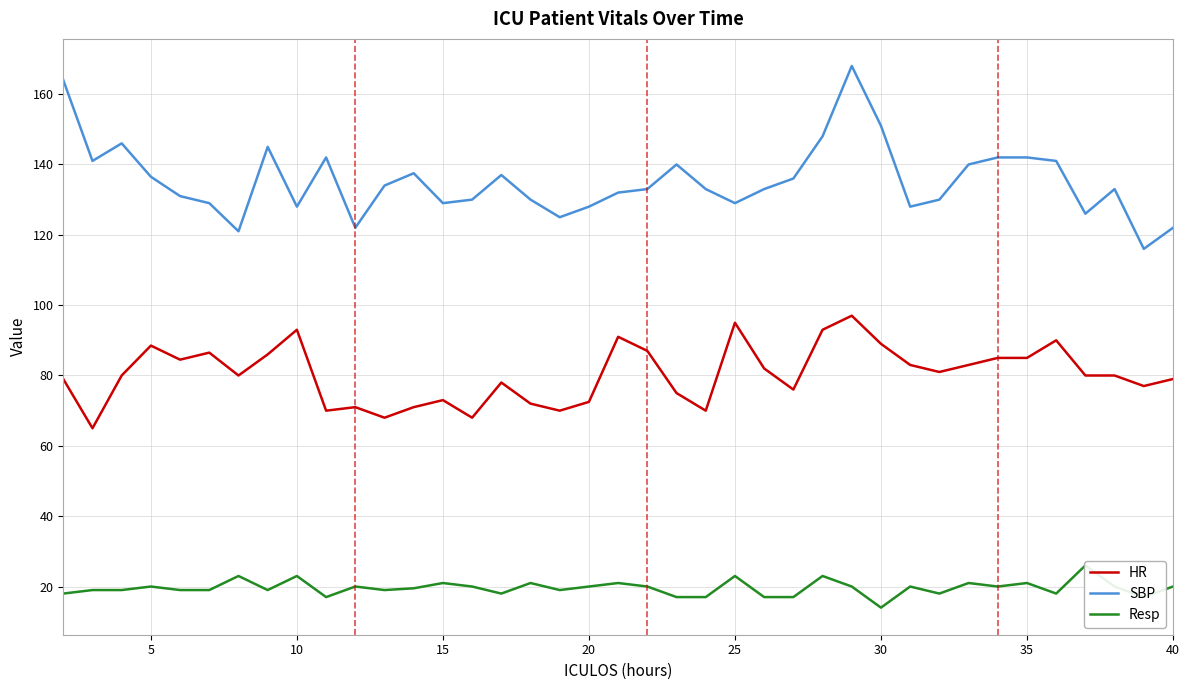

The SBP series shows 142.0 at 35. True or false?

True